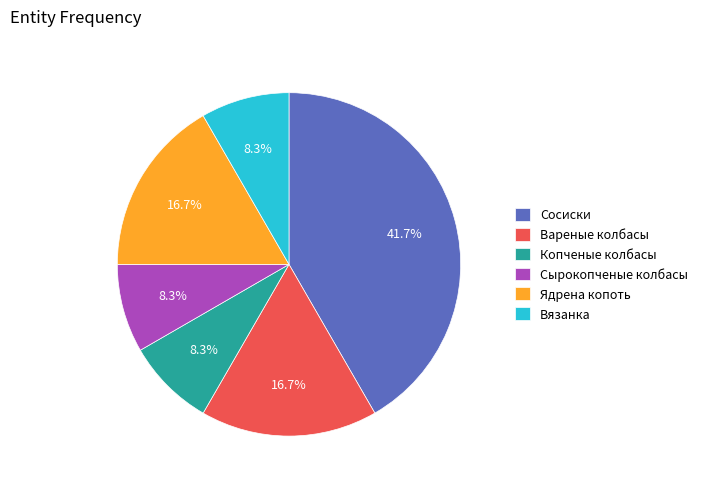

Count the number of slices in the pie.

6